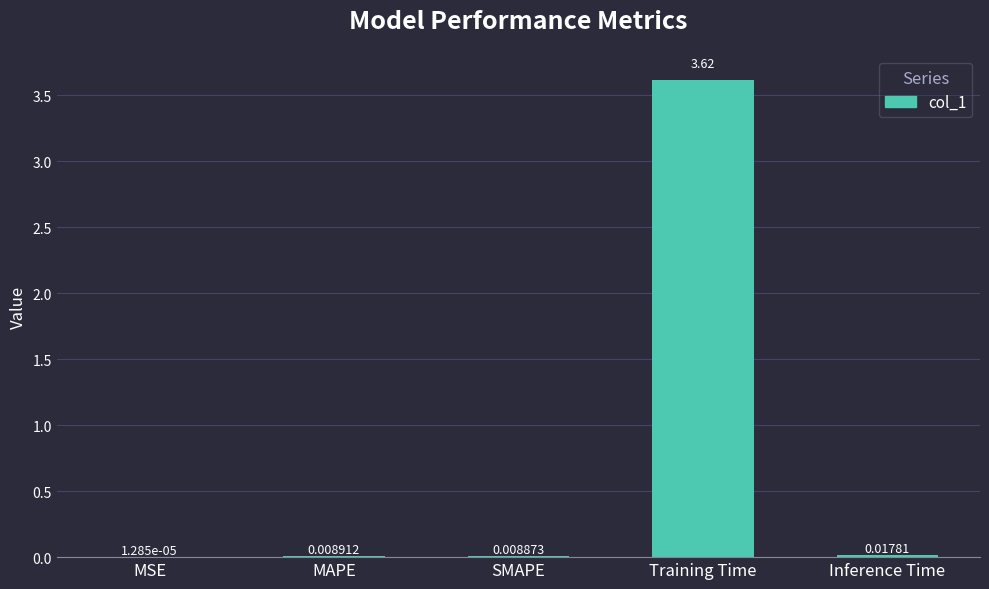

Which has a higher value, MAPE or Inference Time?

Inference Time